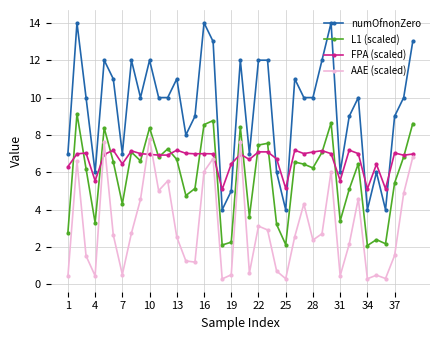

Which series has the largest range (max minus min)?

numOfnonZero